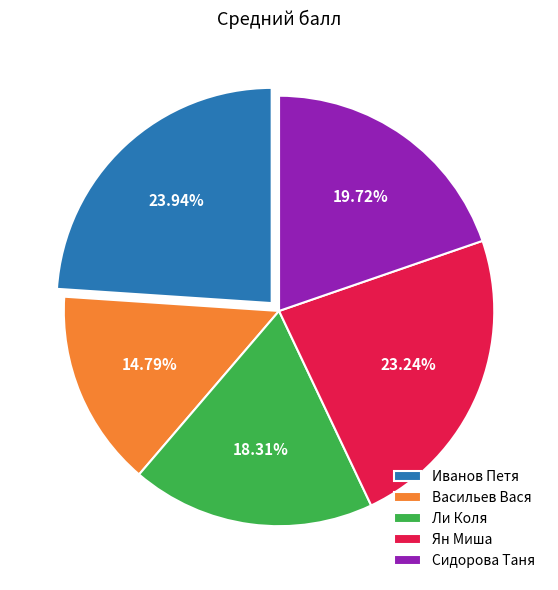

What percentage is the Иванов Петя slice, to the nearest percent?

24%